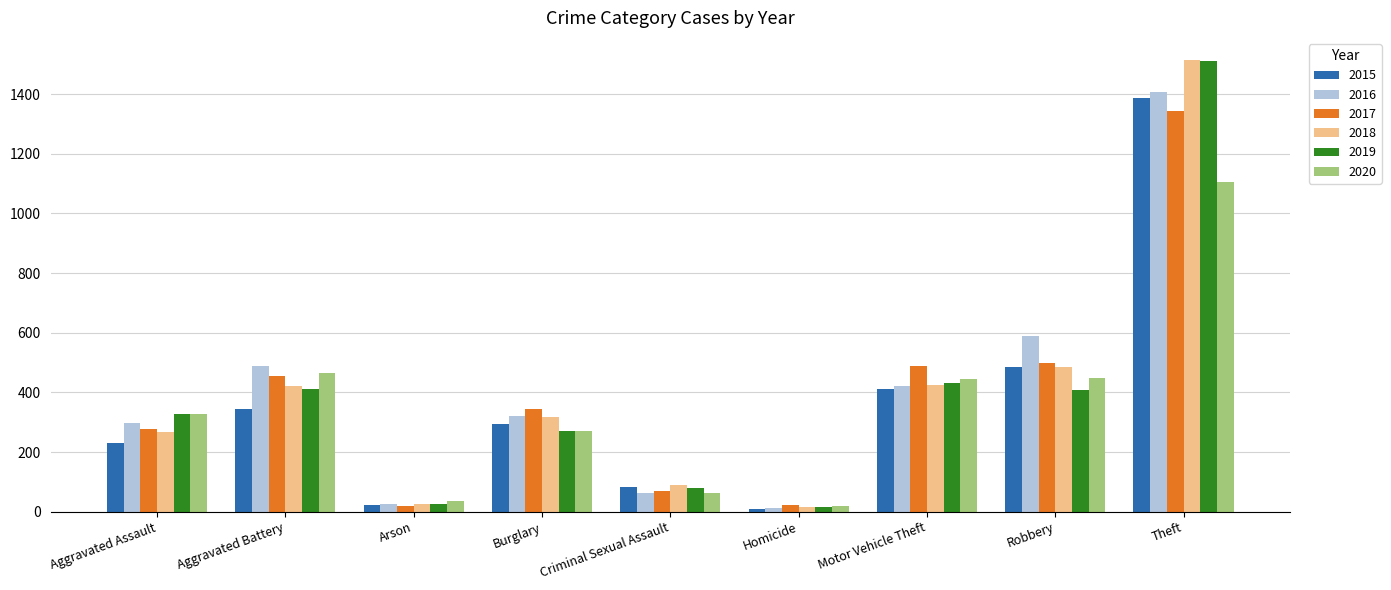

What is the difference between the highest and lowest values at Robbery?

182